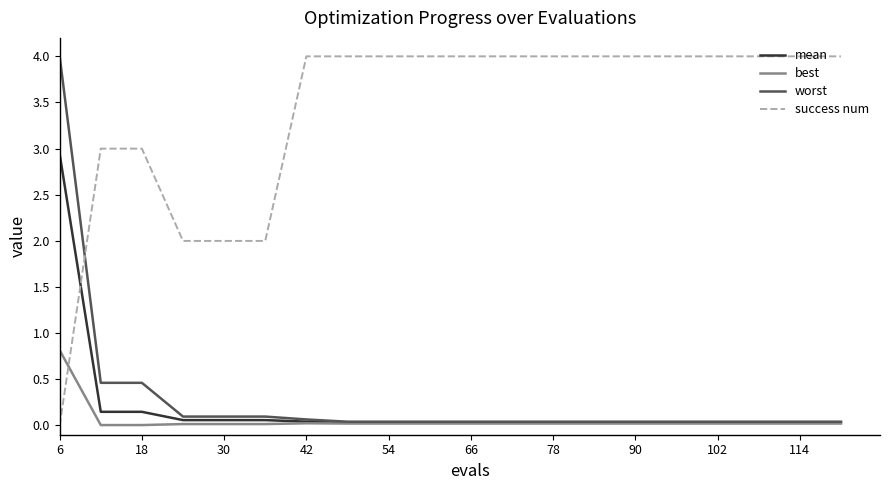

What is the greatest value displayed?

4.0